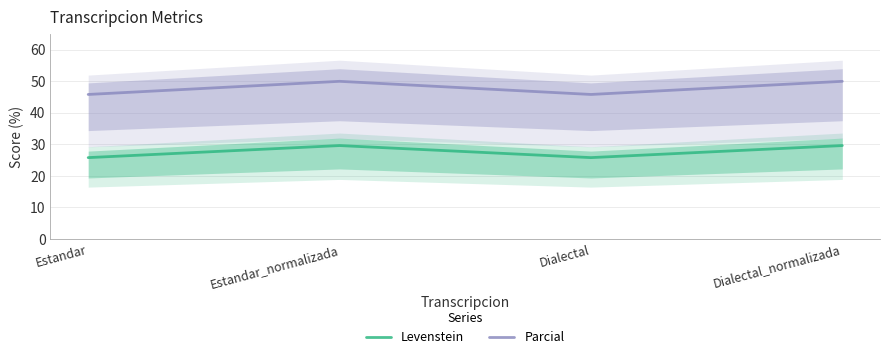

Between Dialectal_normalizada and Estandar, which is larger?

Dialectal_normalizada